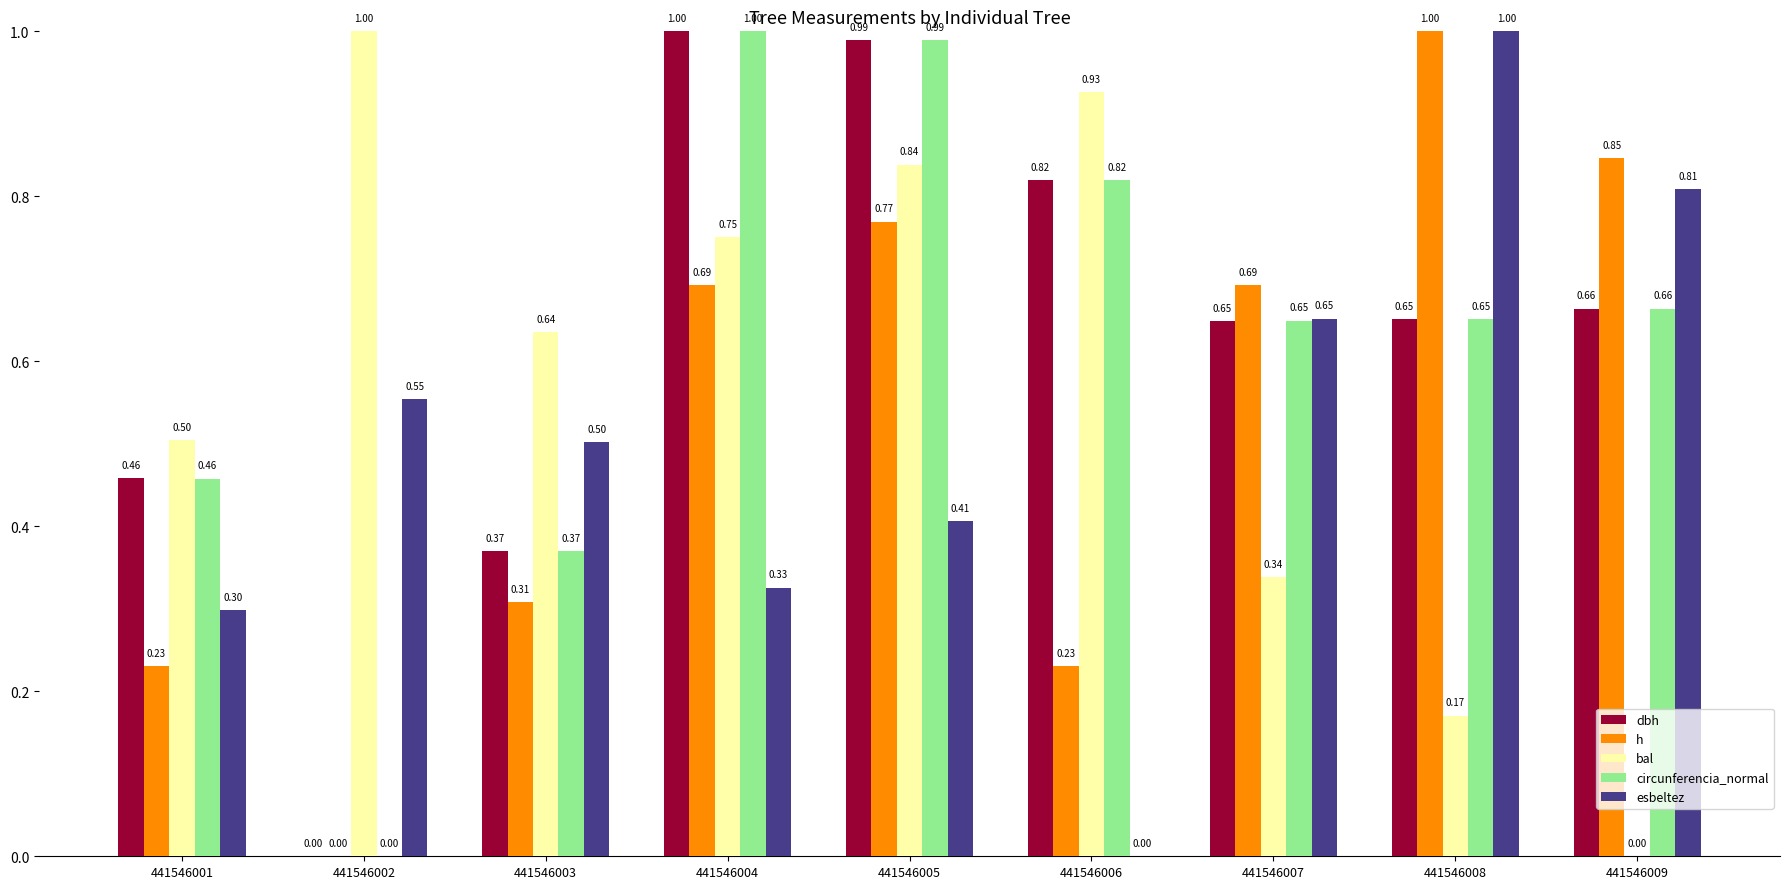

True or false: dbh has a value of 0.5 at 441546001.

True